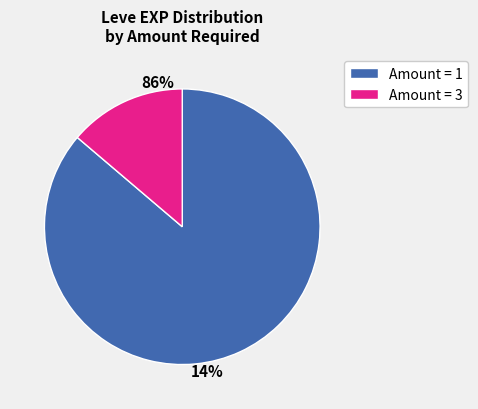

Which category has the smallest portion of the pie?

1